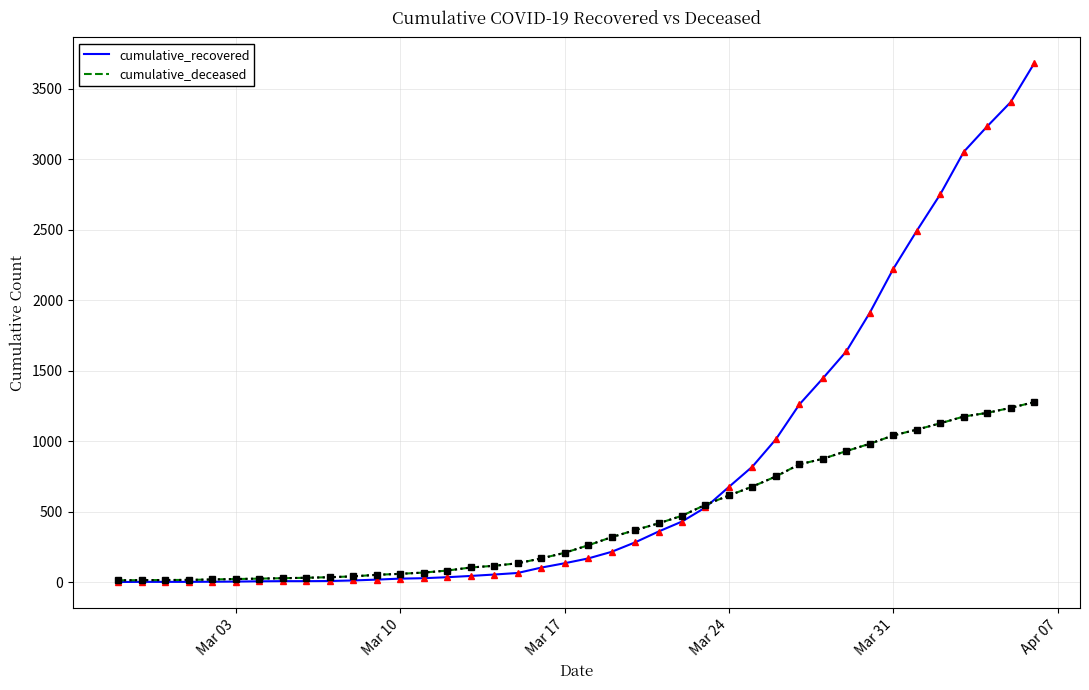

What is the maximum value shown in the chart?

3682